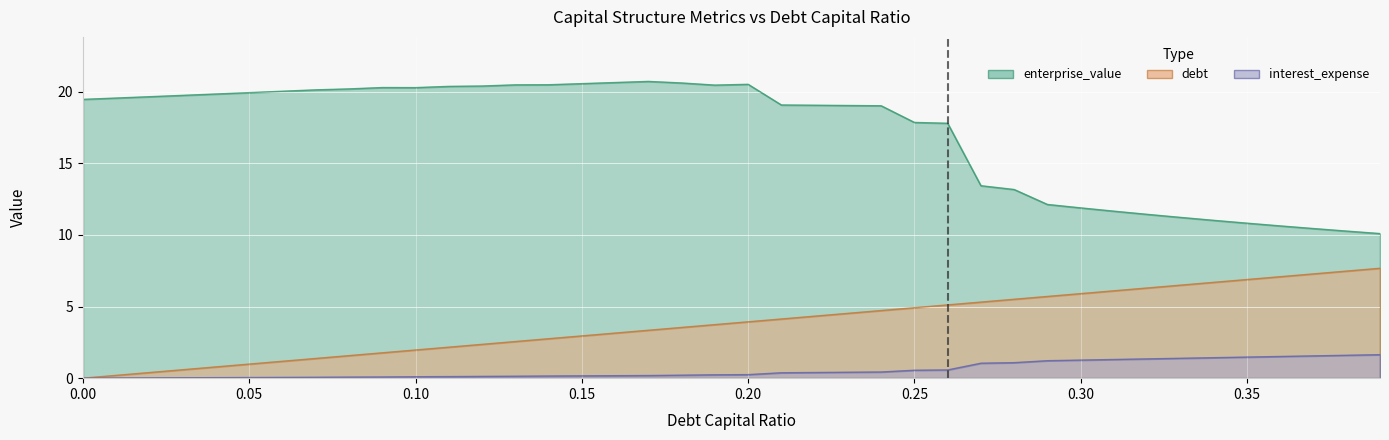

Which series has the largest total across all categories?

enterprise_value